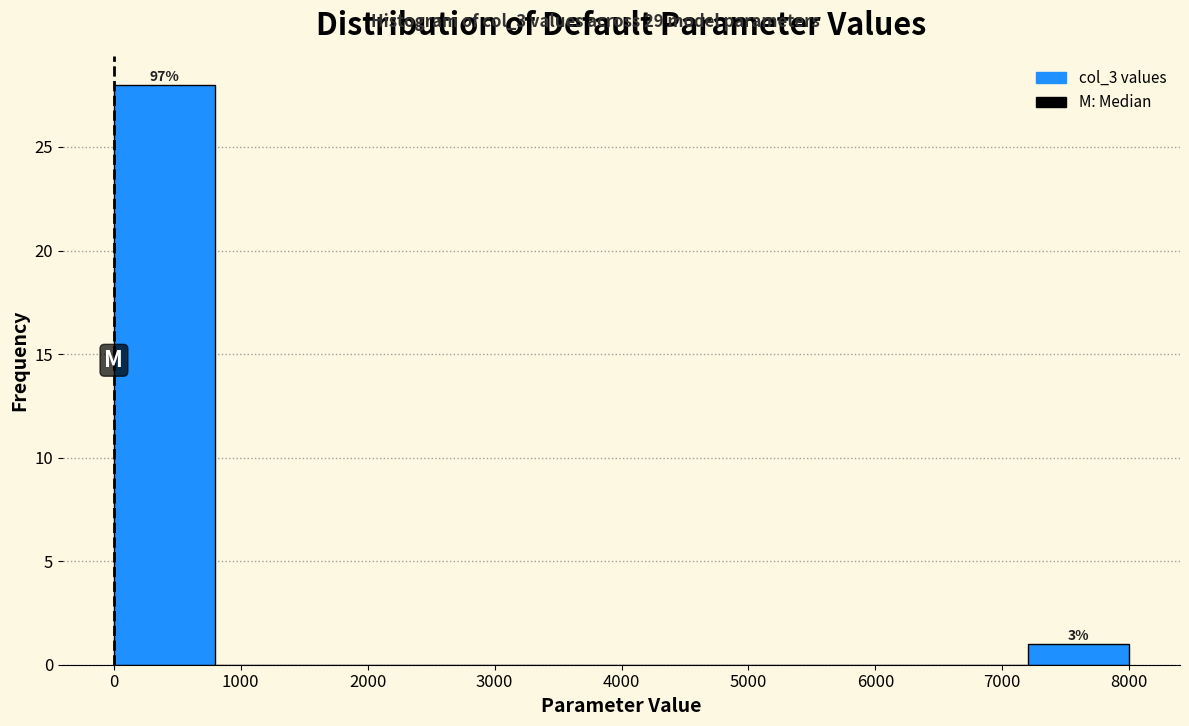

Which range on the x-axis has the tallest bar?

0 to 800